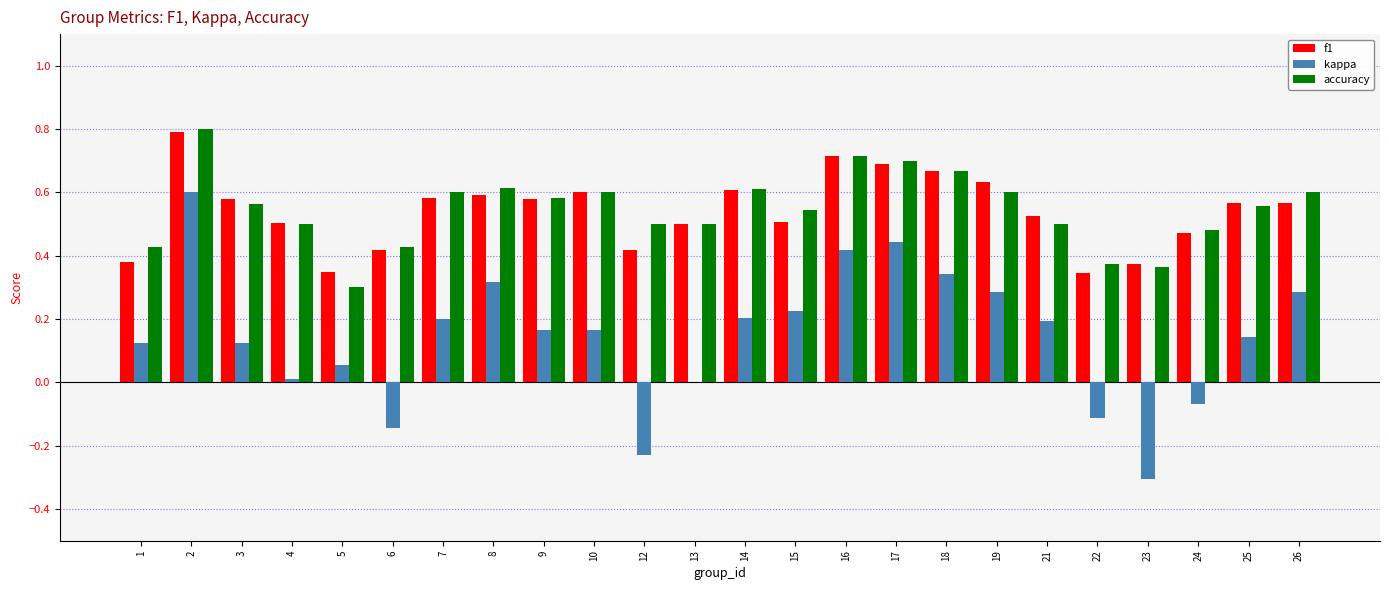

At which category is the sum across all series the highest?

2